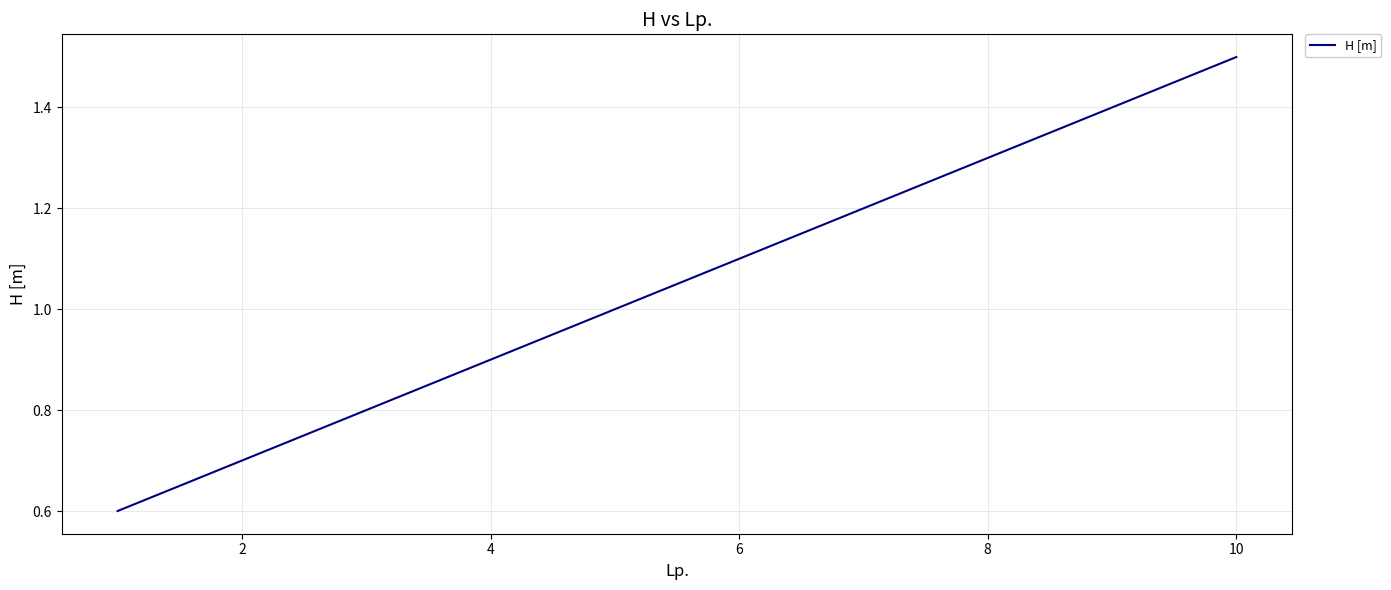

What is the difference between the maximum and minimum values?

0.9